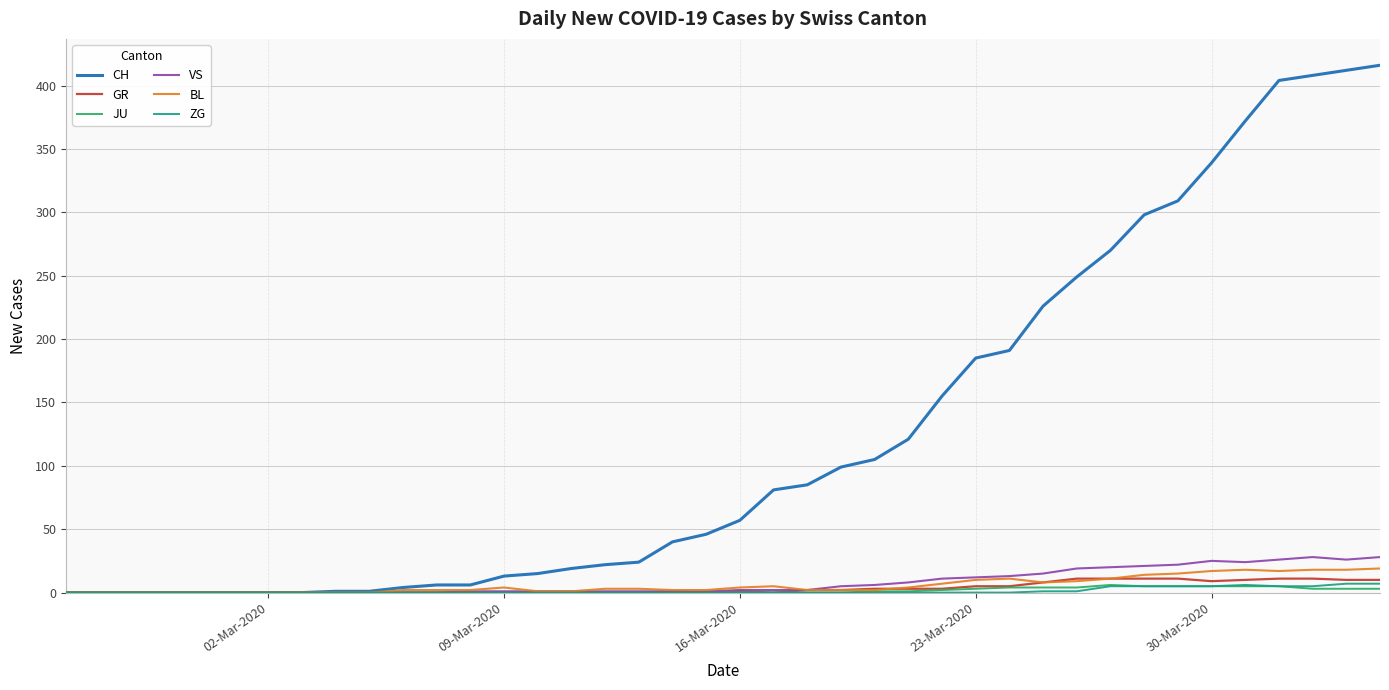

How many categories are shown in the chart?

40